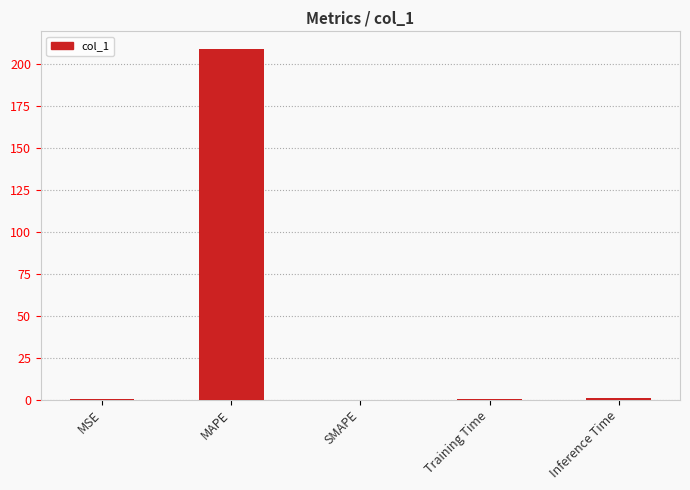

At which category does the chart reach its peak across all series?

MAPE